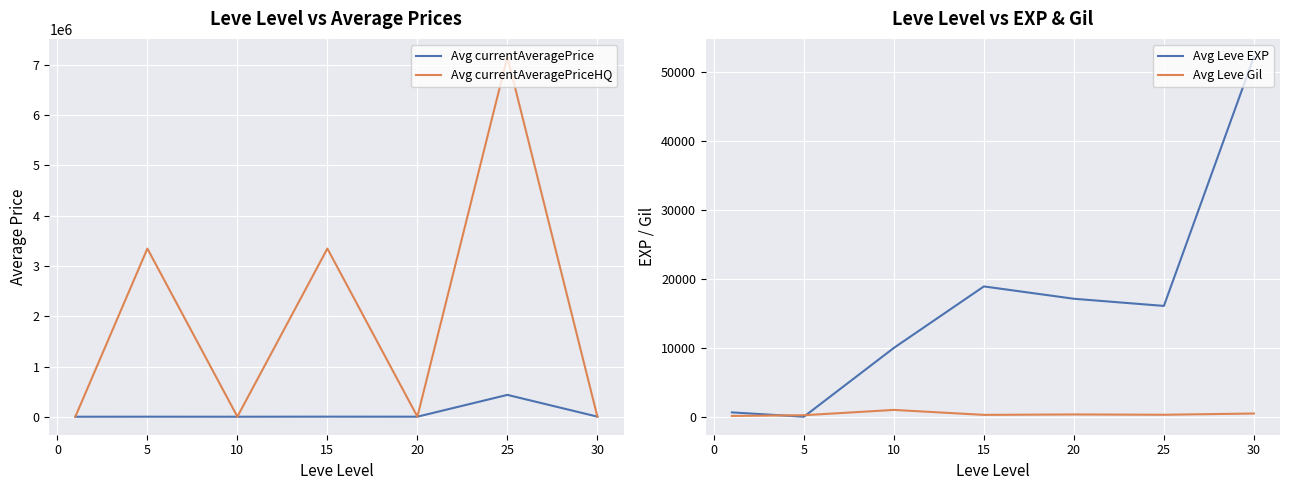

What is the approximate value of Avg Leve EXP at 10?

9990